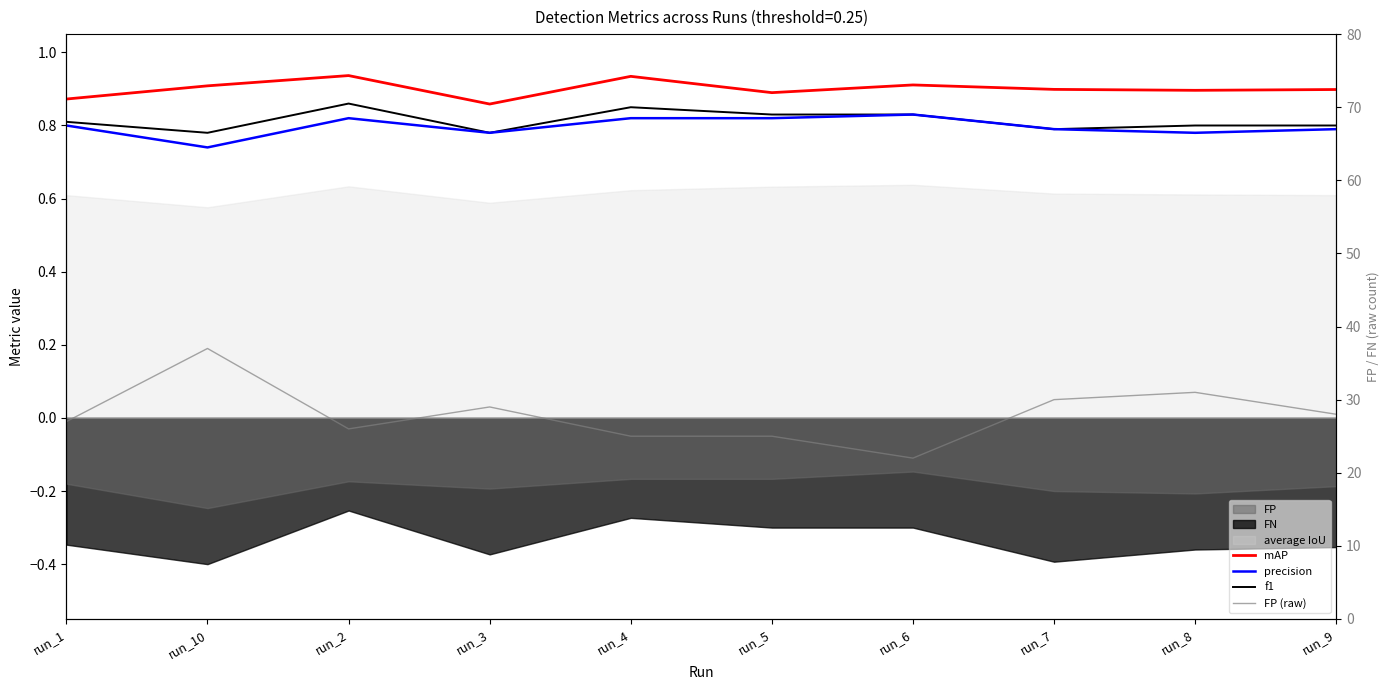

Reading left to right, transcribe all the data shown in this chart.

mAP: run_1=0.9	run_10=0.9	run_2=0.9	run_3=0.9	run_4=0.9	run_5=0.9	run_6=0.9	run_7=0.9	run_8=0.9	run_9=0.9
precision: run_1=0.8	run_10=0.7	run_2=0.8	run_3=0.8	run_4=0.8	run_5=0.8	run_6=0.8	run_7=0.8	run_8=0.8	run_9=0.8
f1: run_1=0.8	run_10=0.8	run_2=0.9	run_3=0.8	run_4=0.8	run_5=0.8	run_6=0.8	run_7=0.8	run_8=0.8	run_9=0.8
FP (raw): run_1=27.0	run_10=37.0	run_2=26.0	run_3=29.0	run_4=25.0	run_5=25.0	run_6=22.0	run_7=30.0	run_8=31.0	run_9=28.0